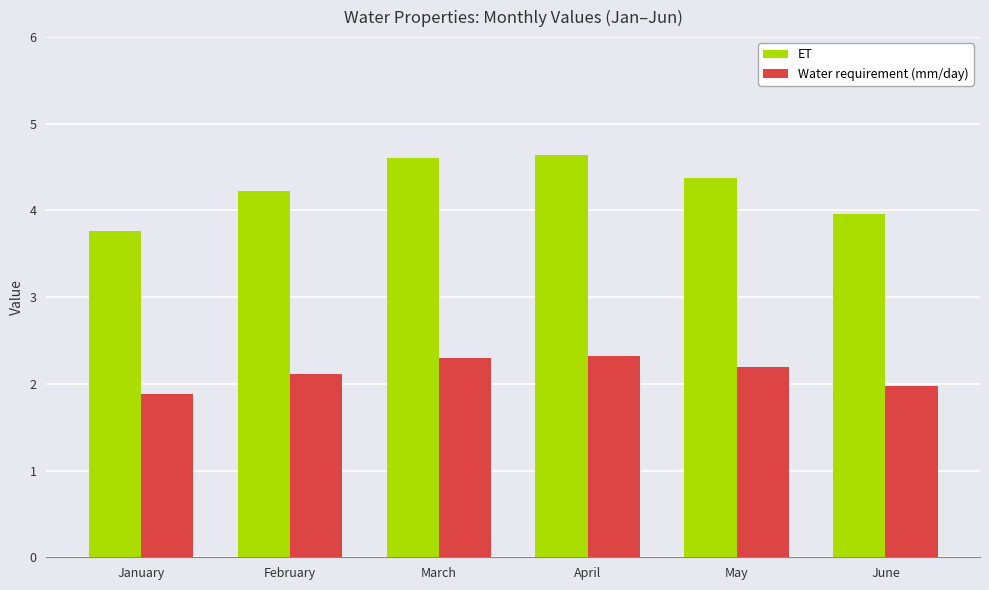

What is the maximum value for Water requirement (mm/day)?

2.3